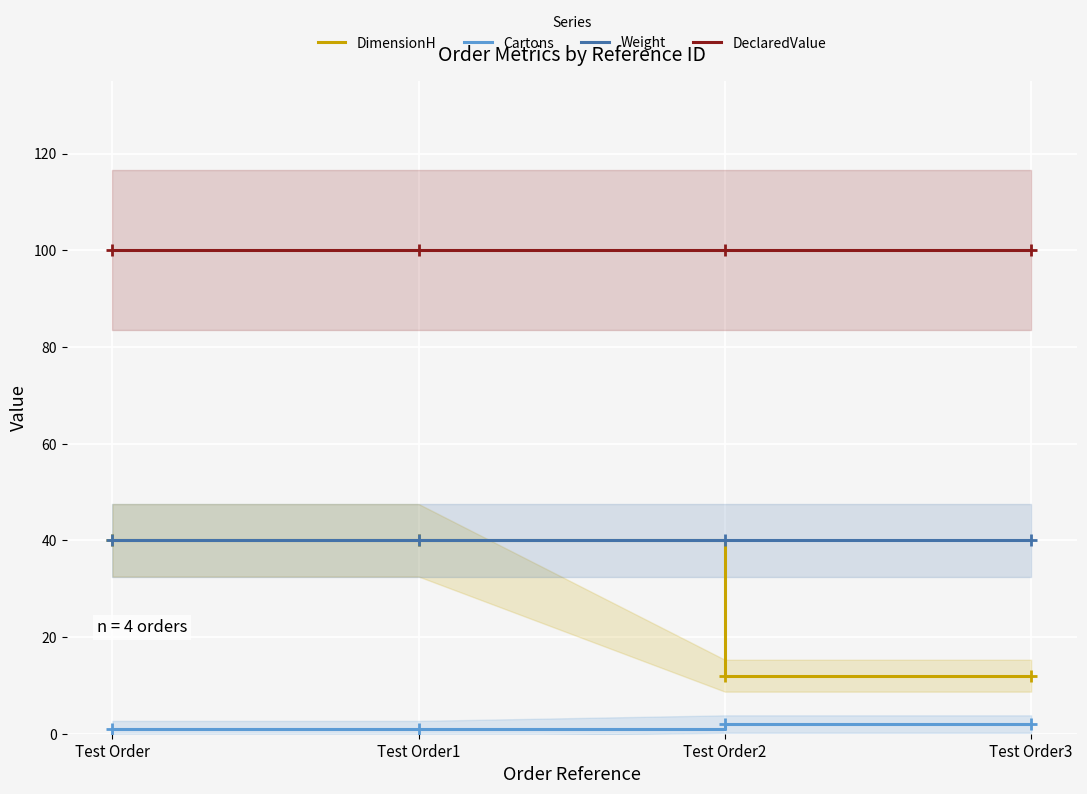

What is the average value of the Cartons series?

2